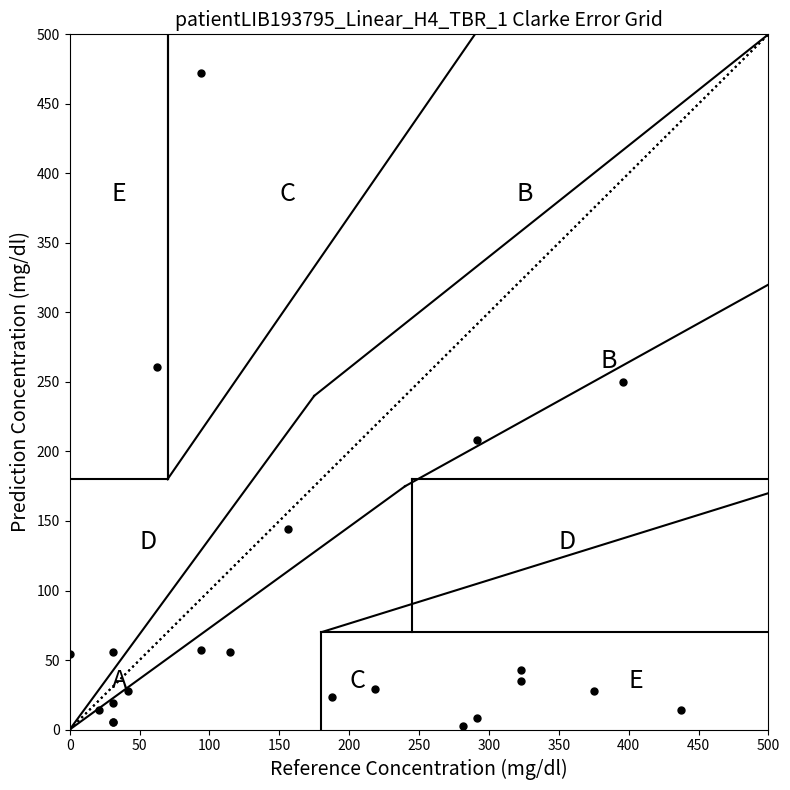

What Y value in the scatter plot is closest to 237?

250.0